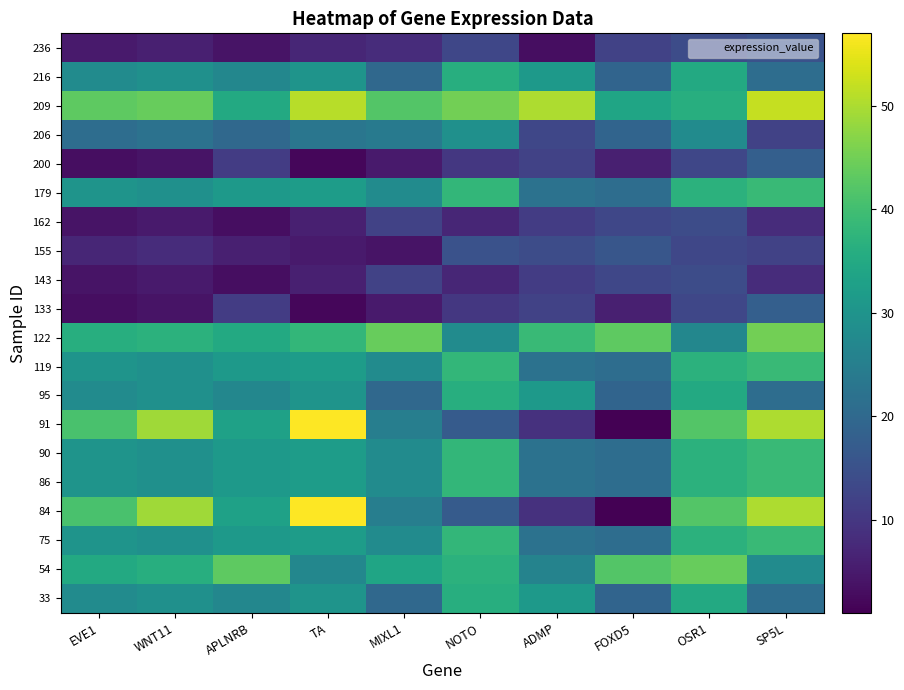

How many series are shown in this chart?

20